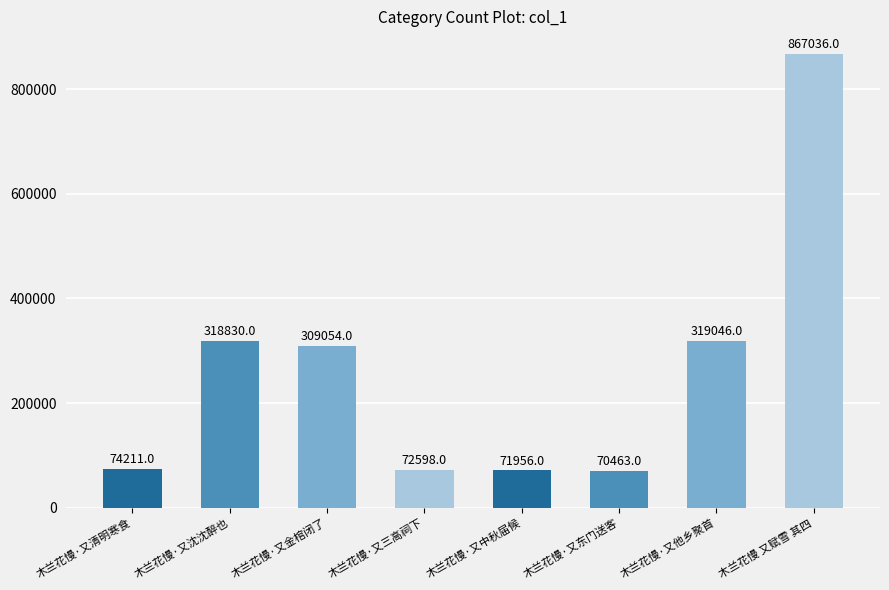

What value does the data have at 木兰花慢·又清明寒食, to the nearest 10?

74210